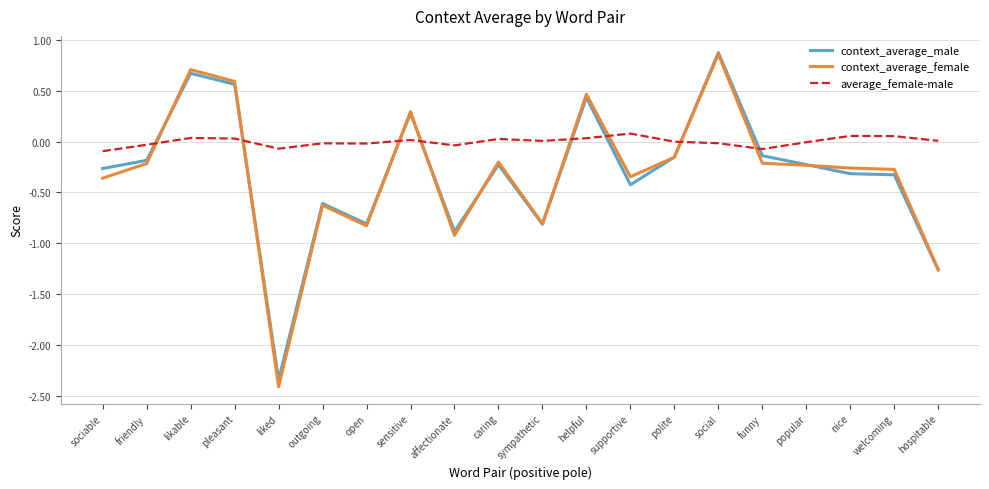

Which series has the largest total across all categories?

average_female-male